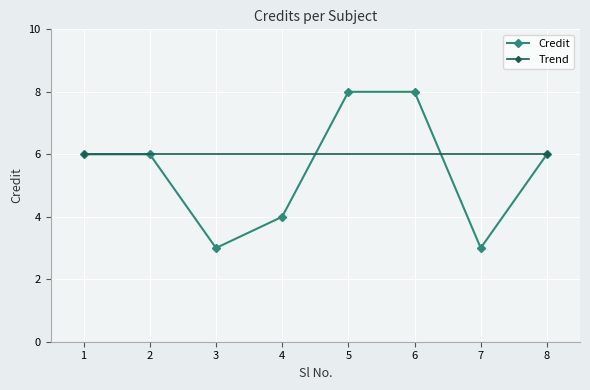

Reading left to right, transcribe all the data shown in this chart.

6	6	3	4	8	8	3	6